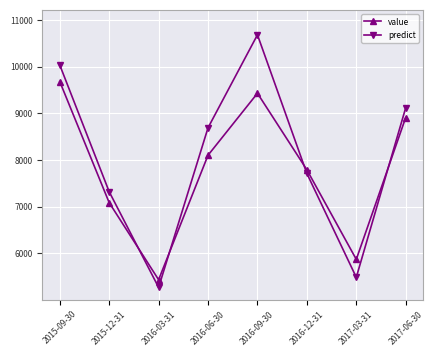

Where is the first local minimum for value?

2016-03-31